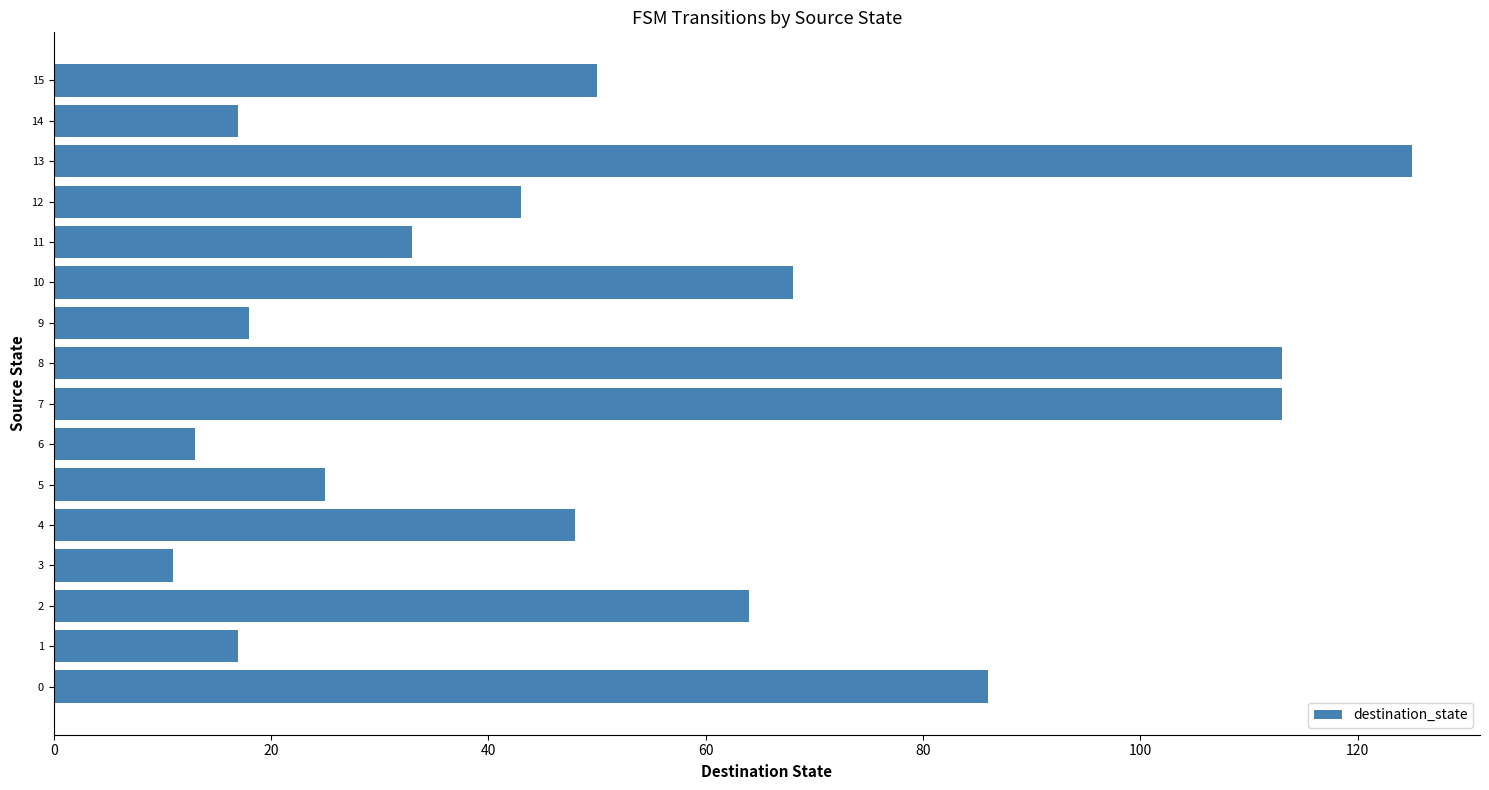

Which category has the highest value across all series?

13